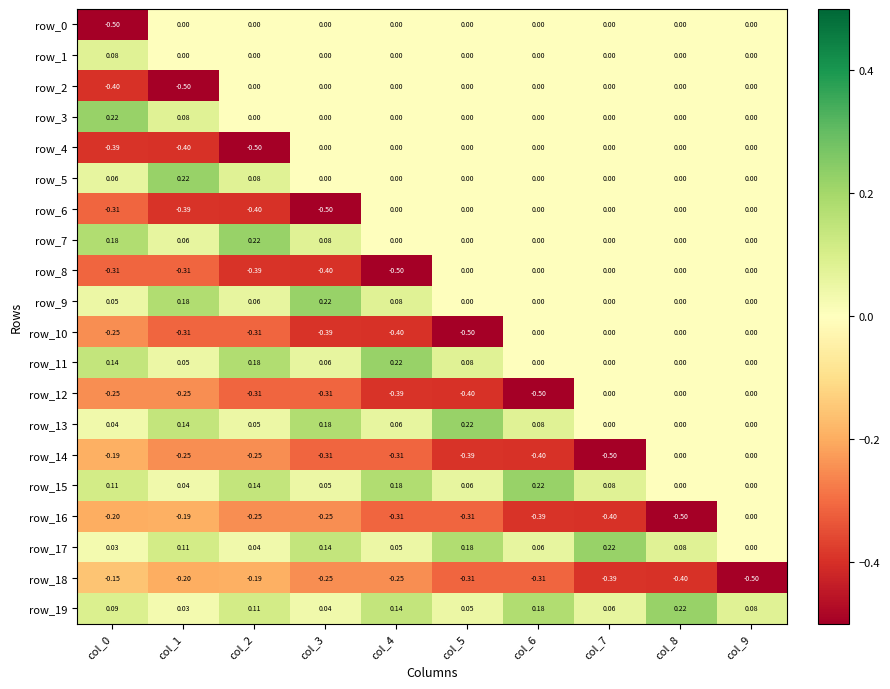

How many values in the row_7 series exceed 0?

4